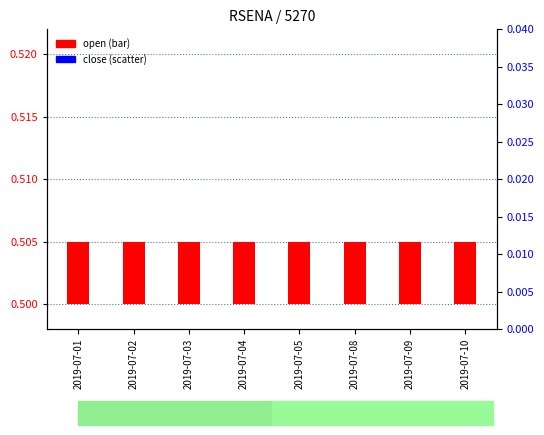

Which series has the widest spread of Y values?

close